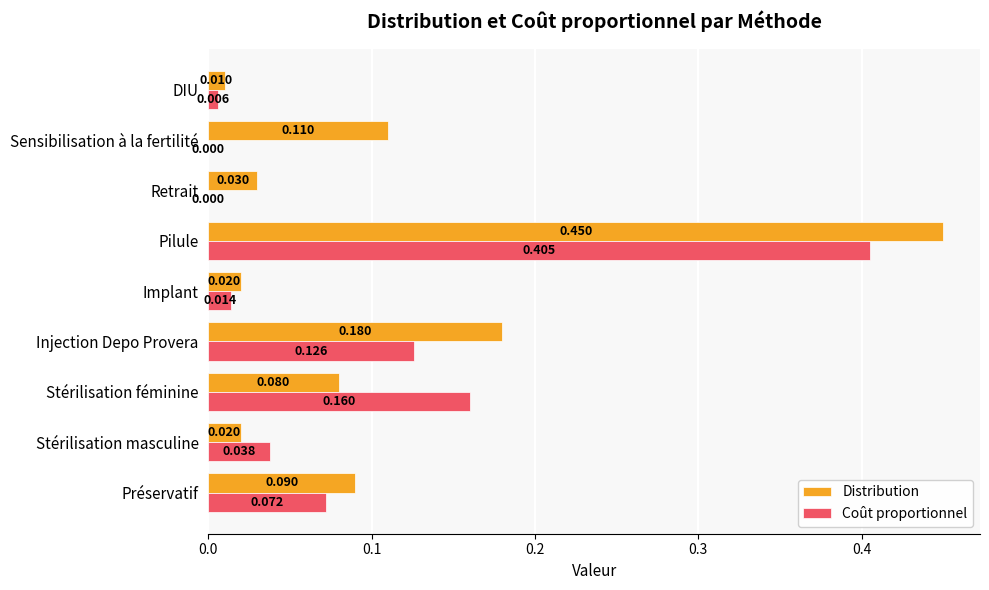

Which category has the highest value across all series?

Pilule